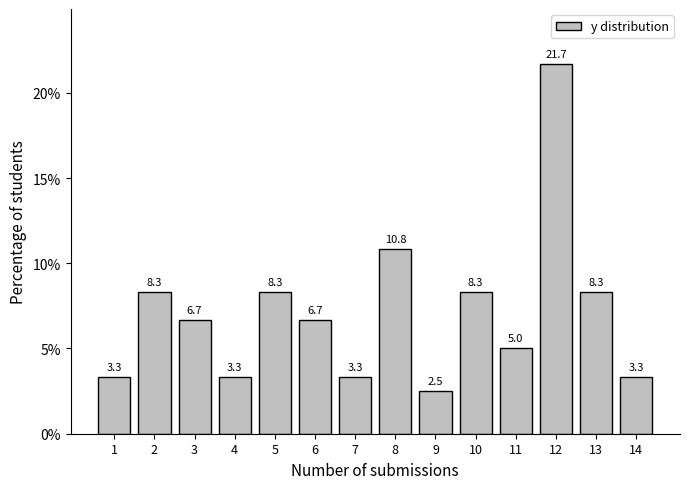

Reading left to right, list all the values displayed in this chart.

3.3	8.3	6.7	3.3	8.3	6.7	3.3	10.8	2.5	8.3	5.0	21.7	8.3	3.3